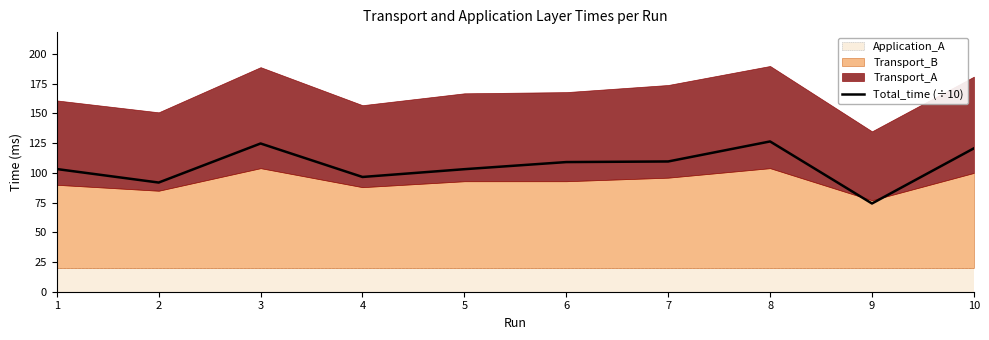

How many lines are shown in the chart?

1